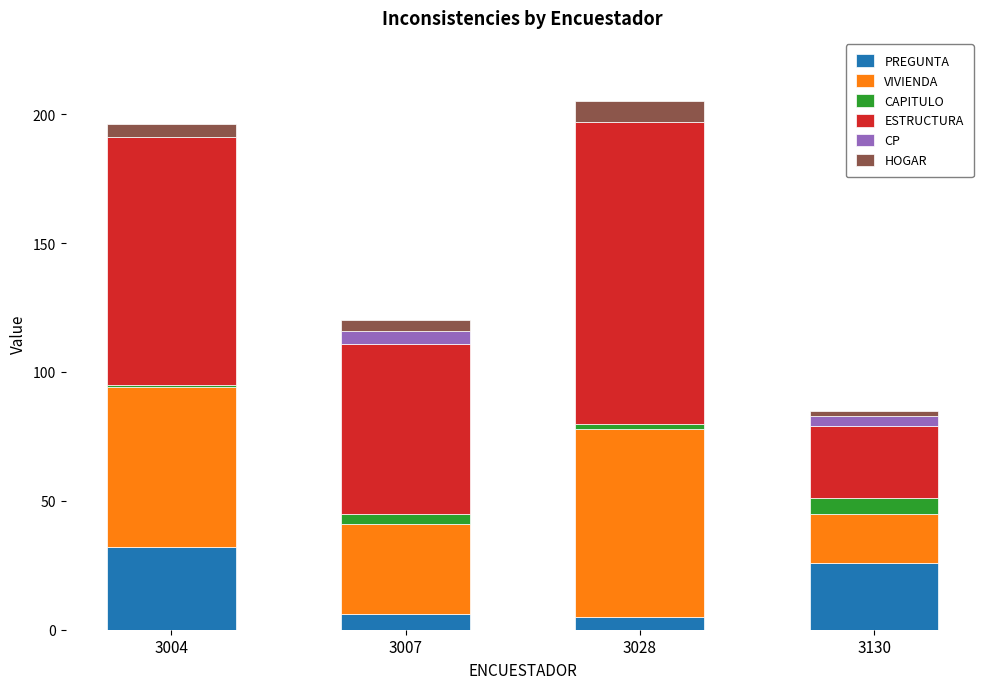

How many data points does each series have?

4